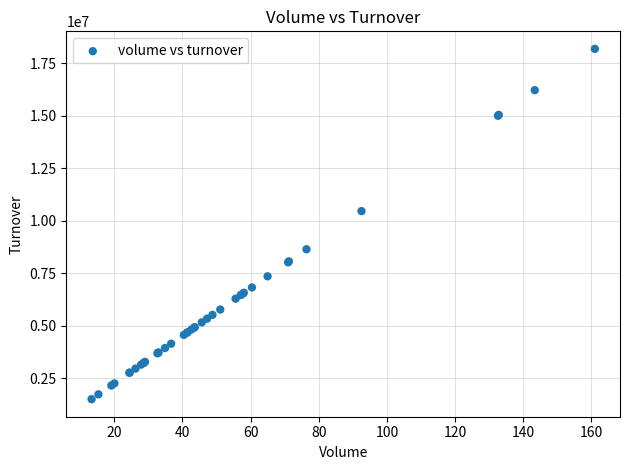

What Y value in the scatter plot is closest to 9845026?

10460330.8